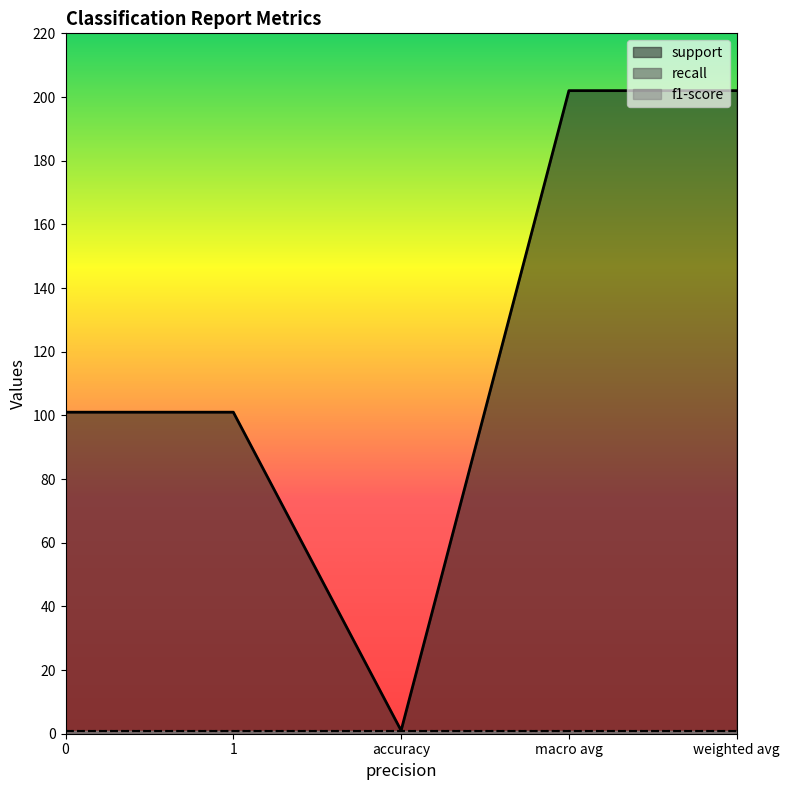

How many data points does each series have?

5